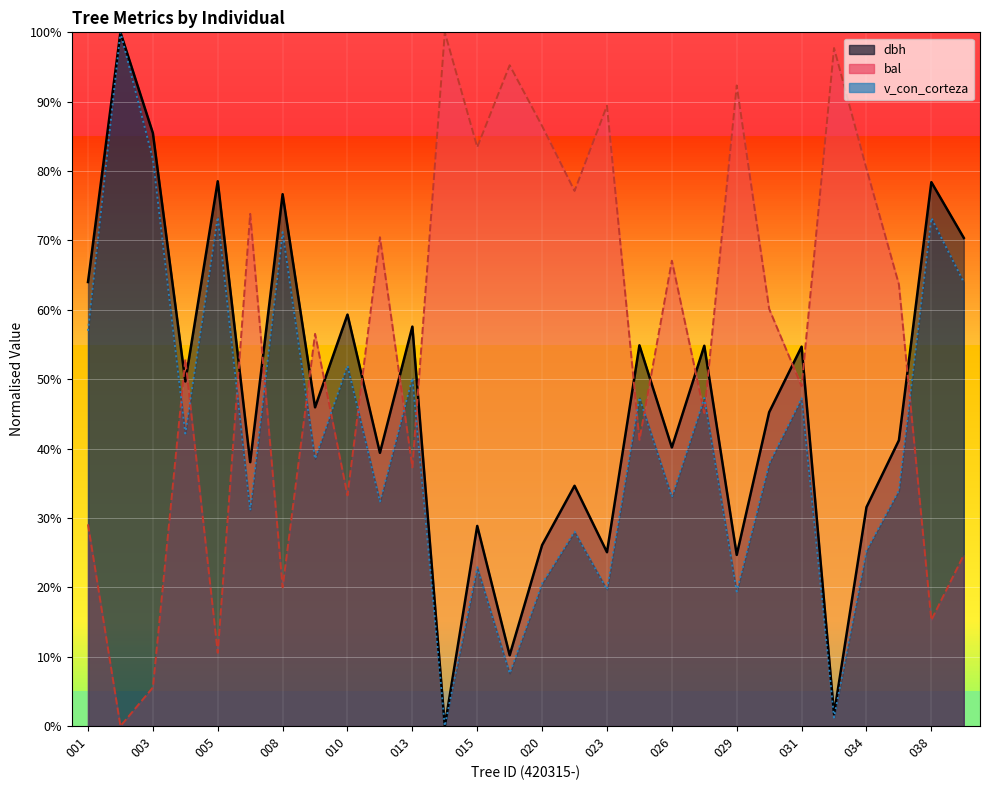

True or false: dbh has a value of 54.7 at 031.

True